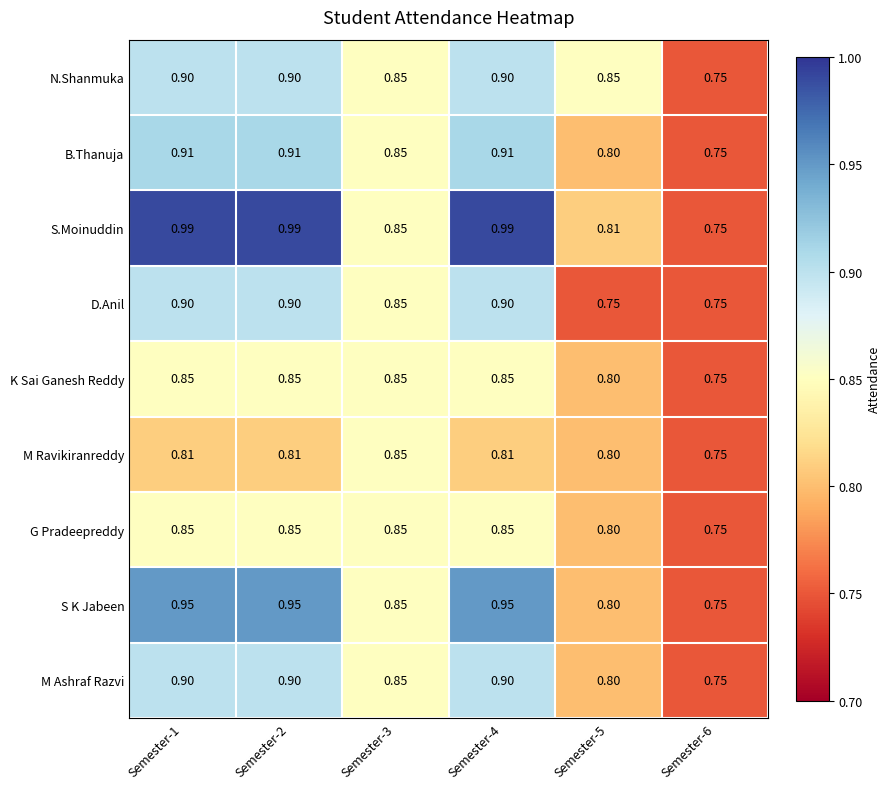

Which series has the largest total across all categories?

S.Moinuddin